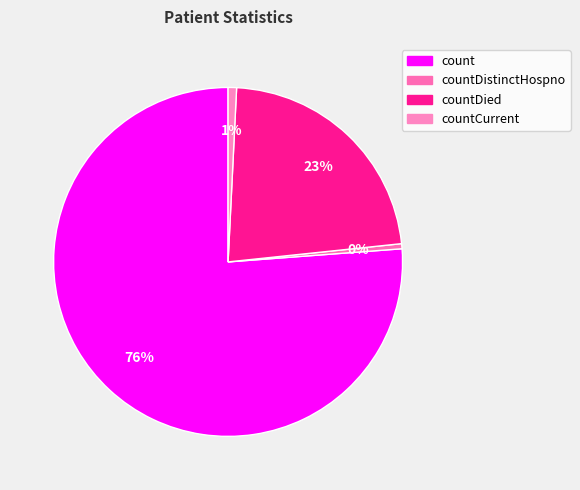

How many segments does this pie chart have?

4